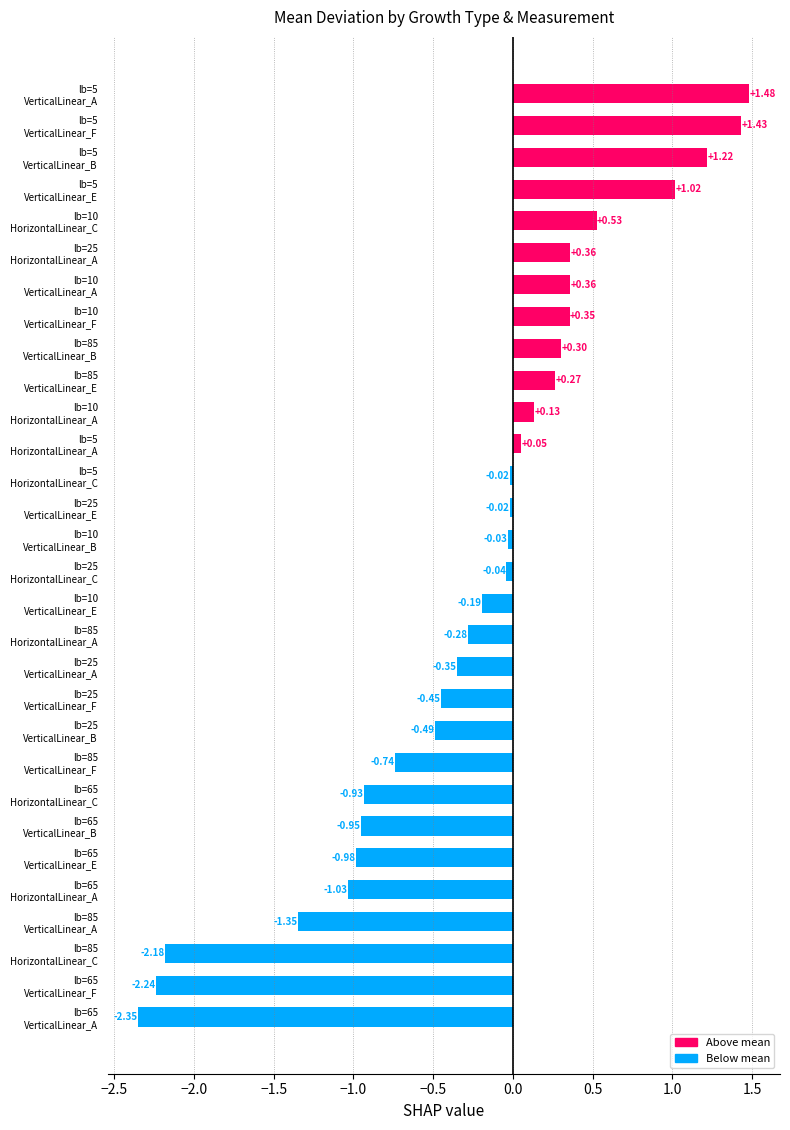

What is the difference between the second highest and second lowest values?

3.7